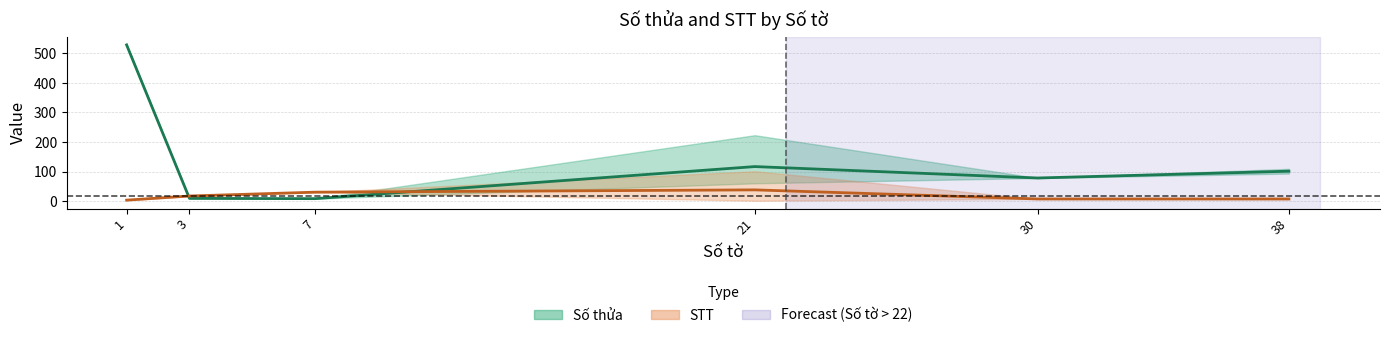

At which category does the chart reach its peak across all series?

1